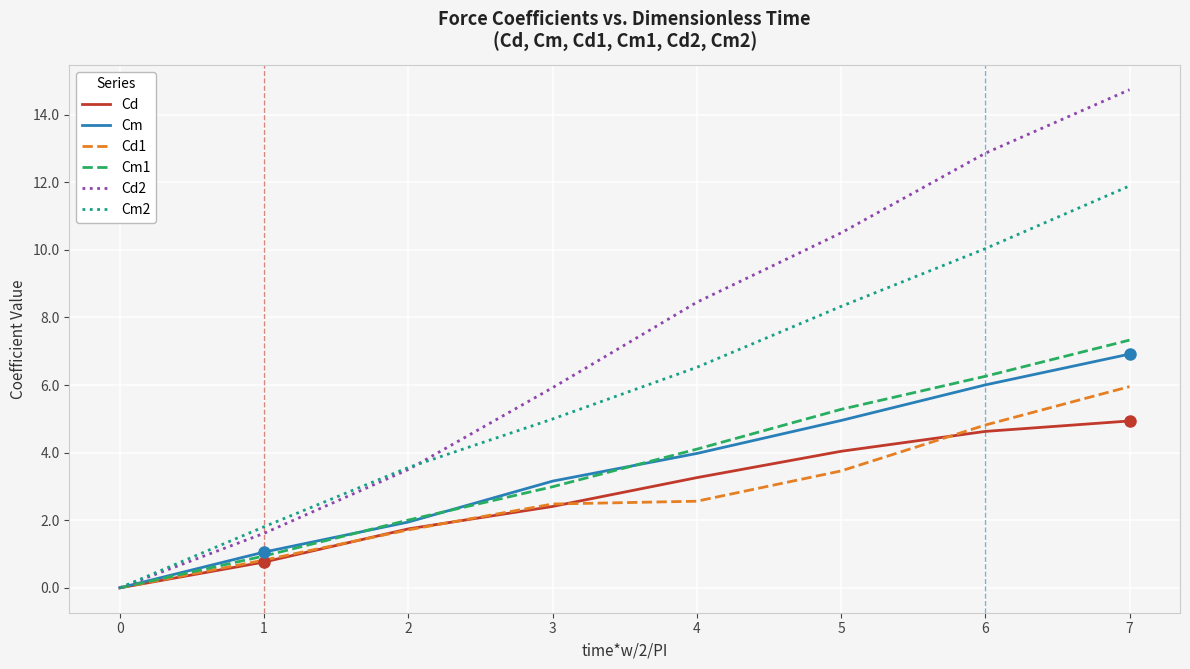

The Cd series shows 0.8 at 1. True or false?

True